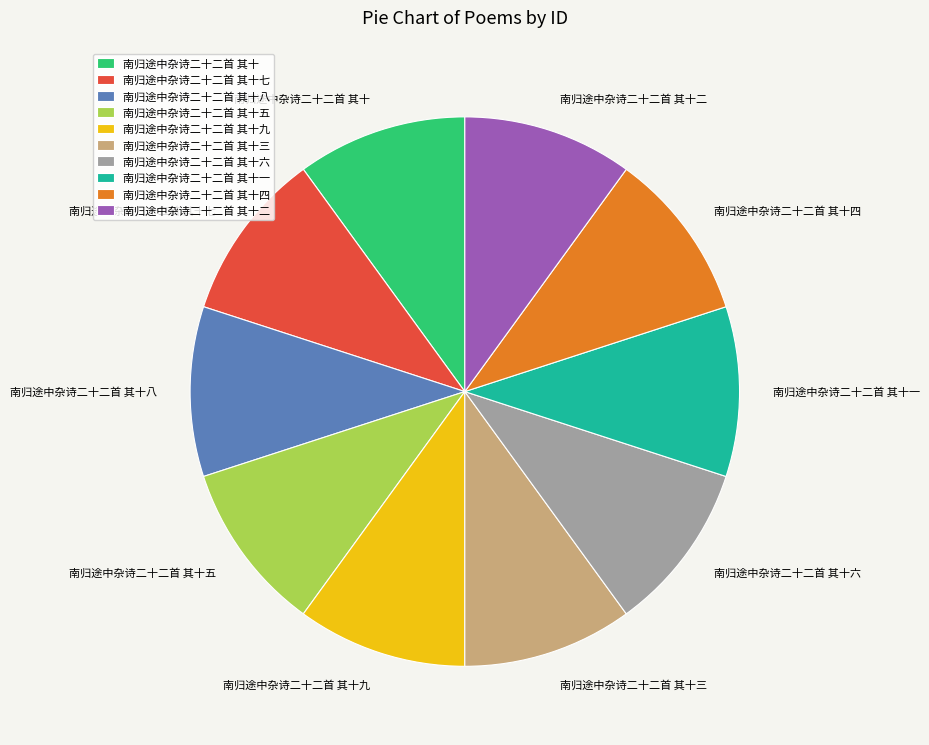

Does 南归途中杂诗二十二首 其十二 represent more than half of the total?

No